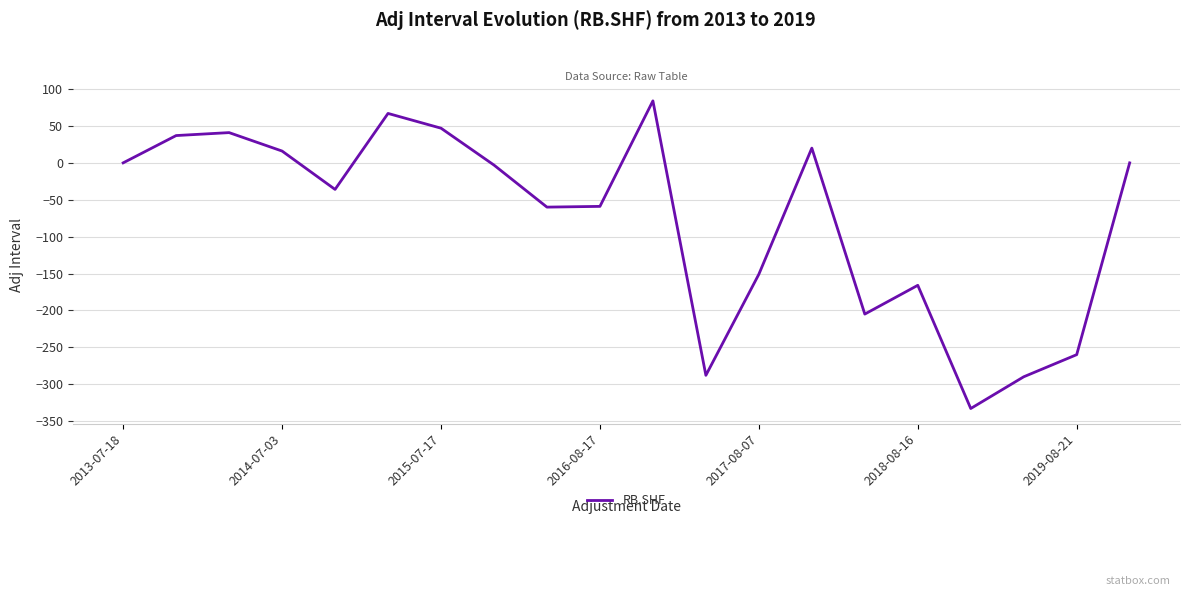

What is the greatest value displayed?

84